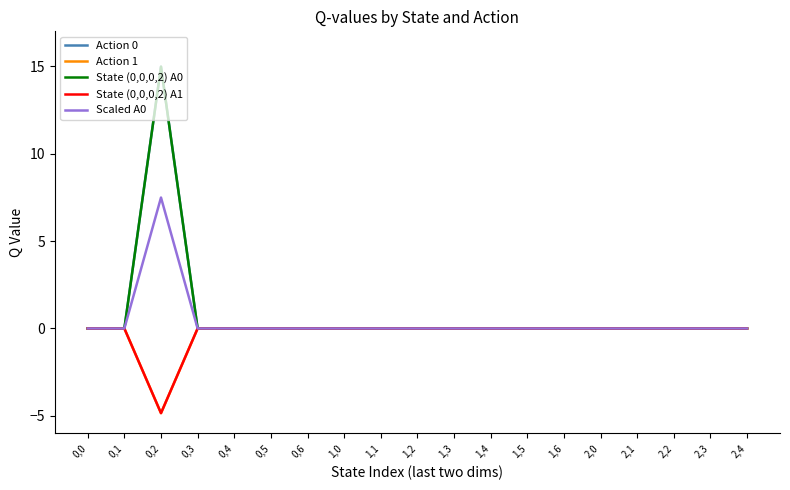

Is it true that State (0,0,0,2) A1 equals 1.9 at 0,0?

False